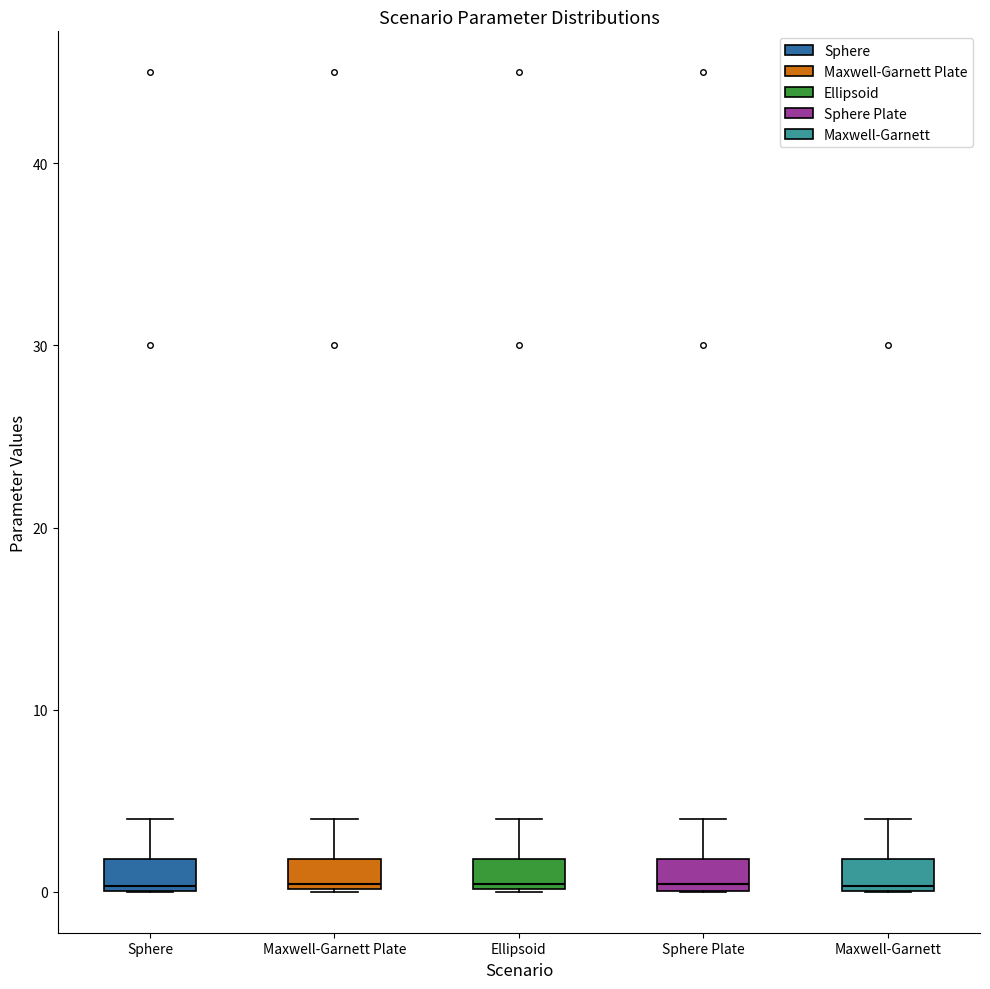

Reading left to right, read every box against the y-axis: the position of its median line, the range the box covers, and the ends of its whiskers. The values are not printed on the chart, so give them approximately, as read against the axis.

Sphere: median 0, box 0 to 2, whiskers 0 to 4
Maxwell-Garnett Plate: median 0, box 0 to 2, whiskers 0 to 4
Ellipsoid: median 0, box 0 to 2, whiskers 0 to 4
Sphere Plate: median 0 (just above the box's lower edge), box 0 to 2, whiskers 0 to 4
Maxwell-Garnett: median 0, box 0 to 2, whiskers 0 to 4